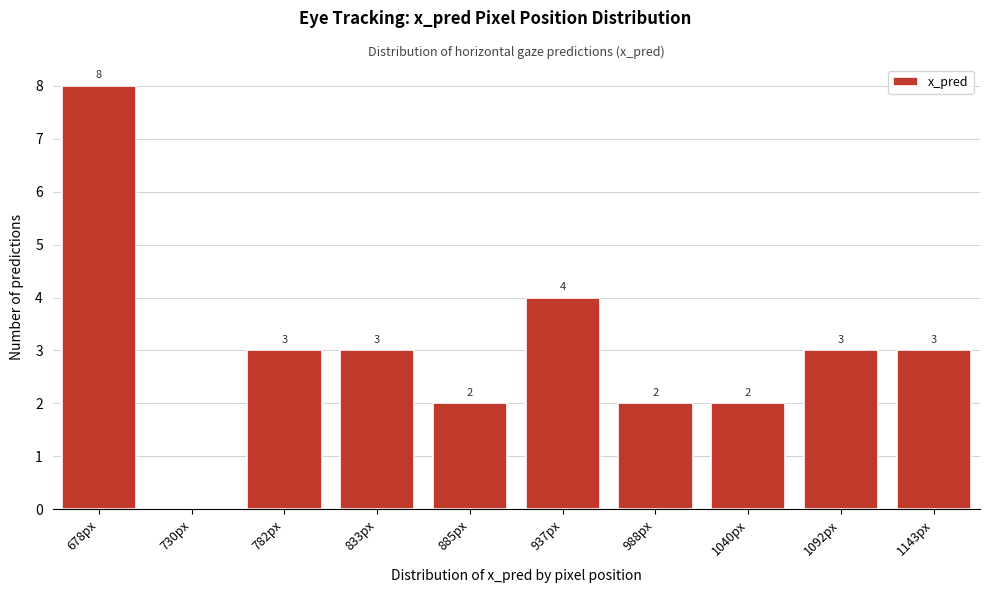

Reading left to right, extract all data points from this chart.

678px=8	730px=0	782px=3	833px=3	885px=2	937px=4	988px=2	1040px=2	1092px=3	1143px=3